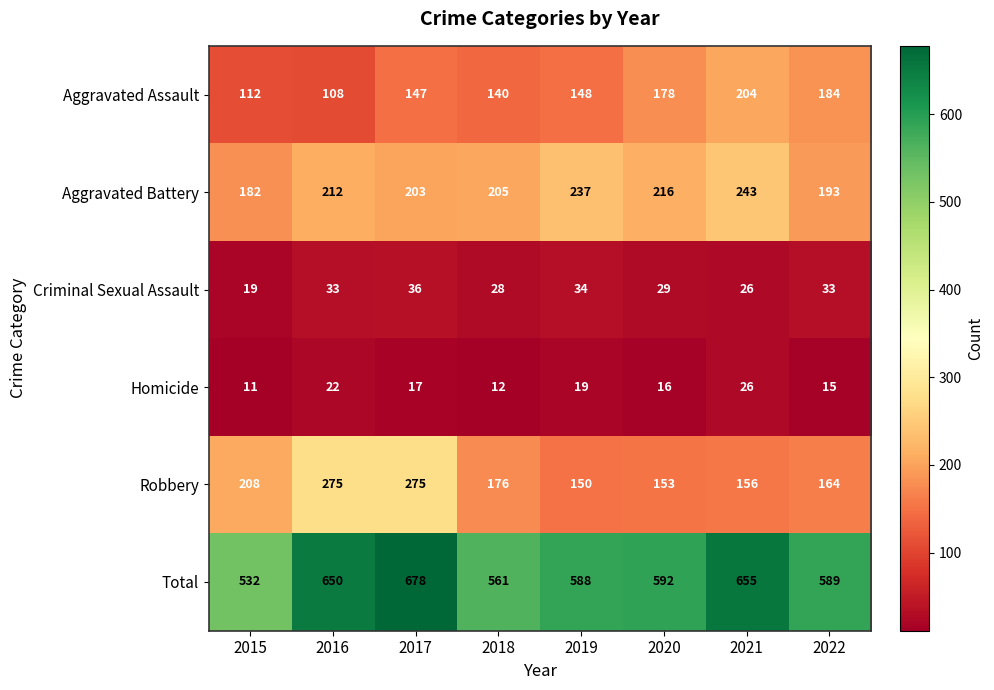

At which category is the sum across all series the highest?

2017